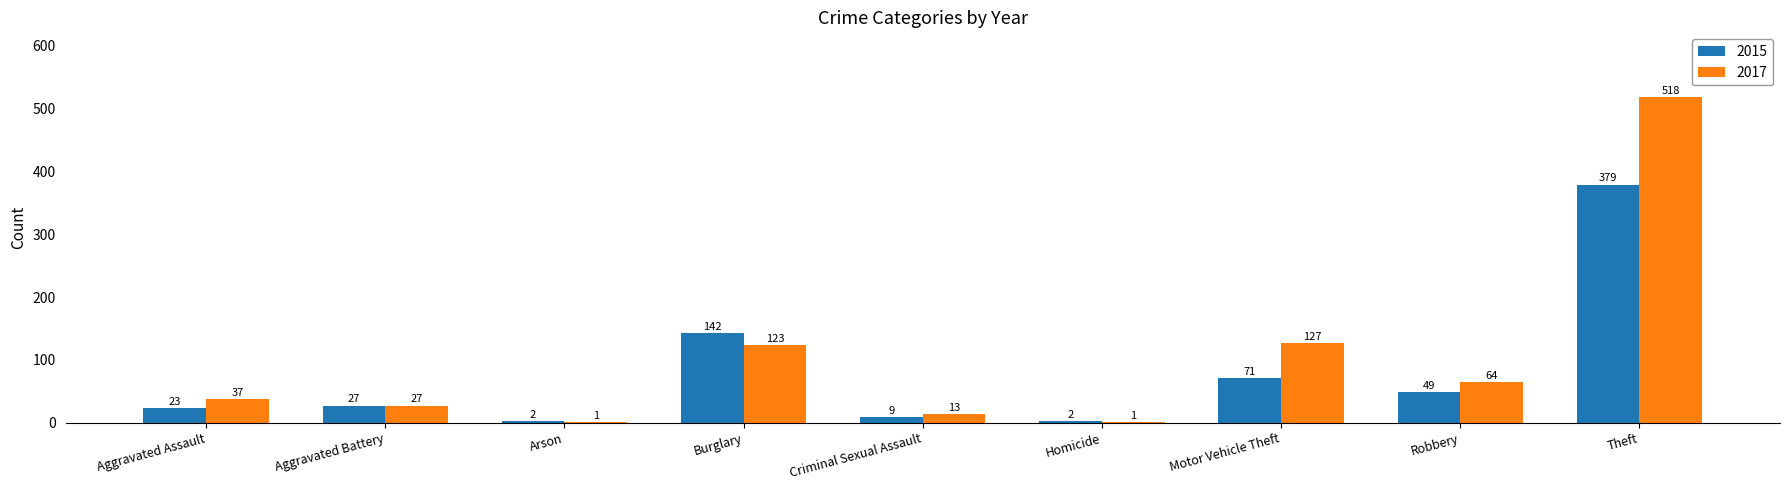

Which series has the largest total across all categories?

2017